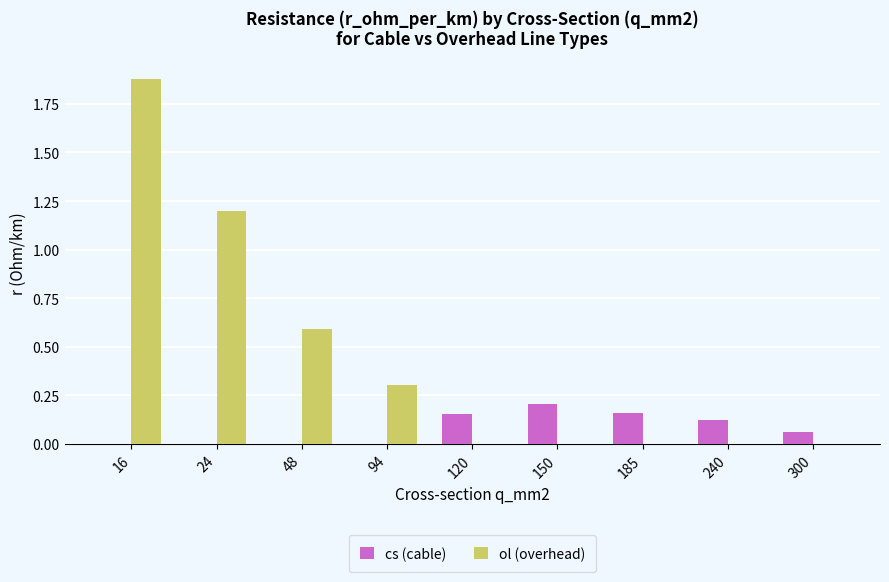

Which label corresponds to the largest value in the chart?

16